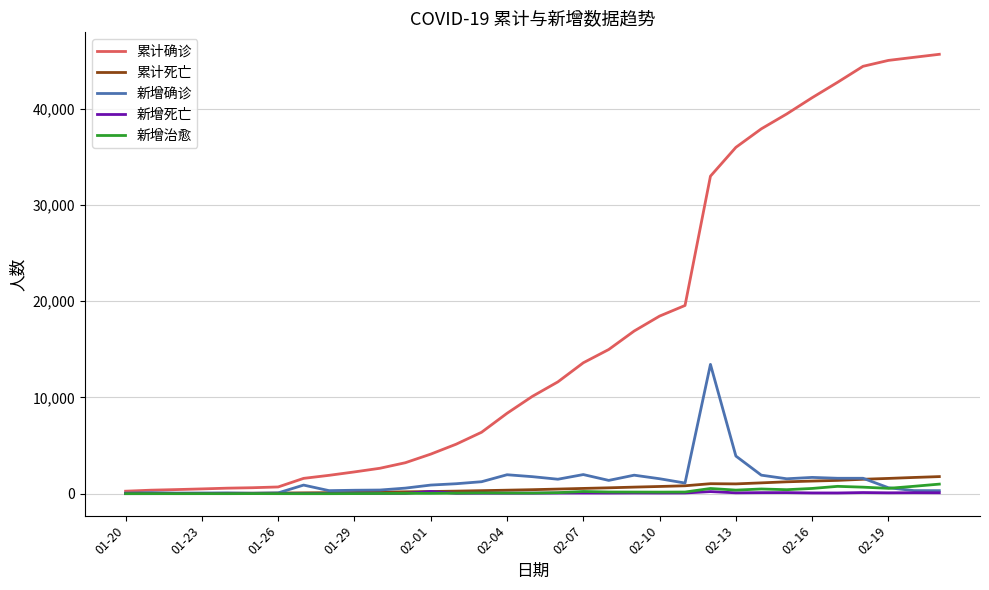

Which series has the widest spread of values?

累计确诊